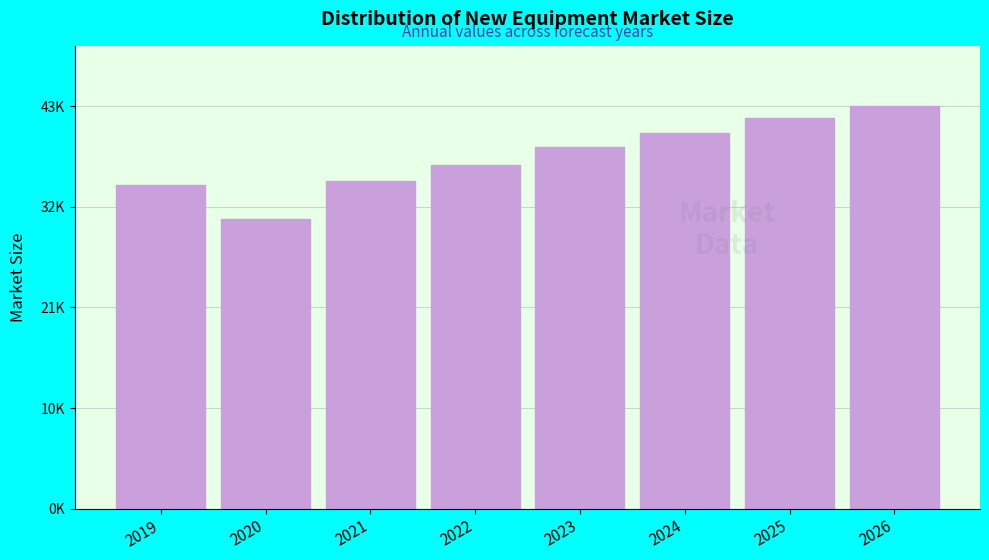

Are the bars horizontal?

No